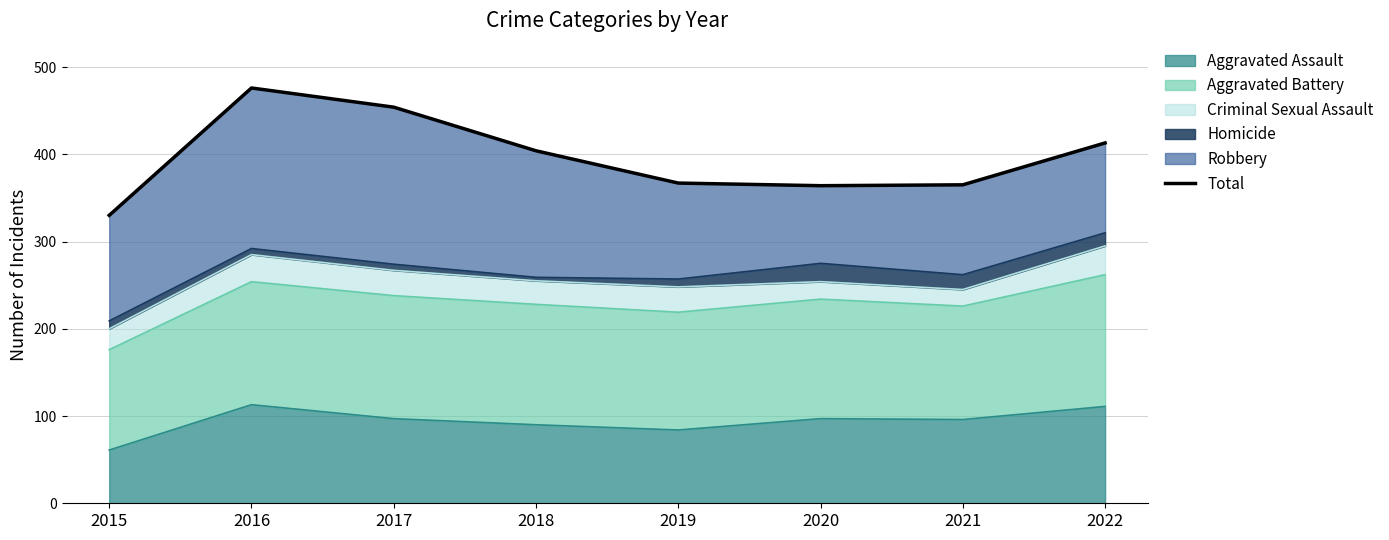

What is the greatest value displayed?

476